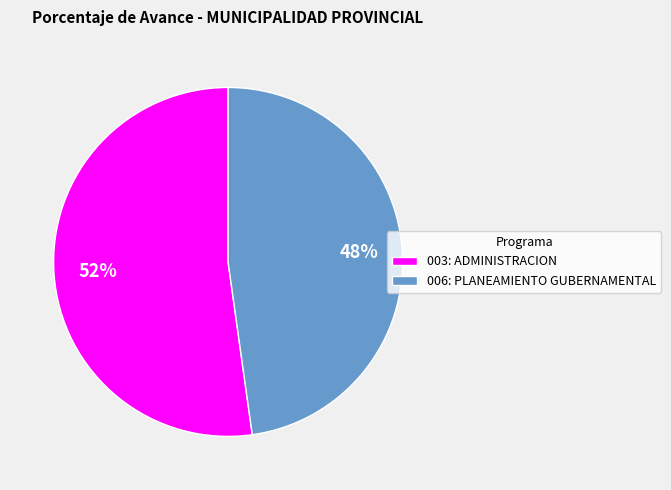

Which category has the smallest portion of the pie?

006: PLANEAMIENTO GUBERNAMENTAL